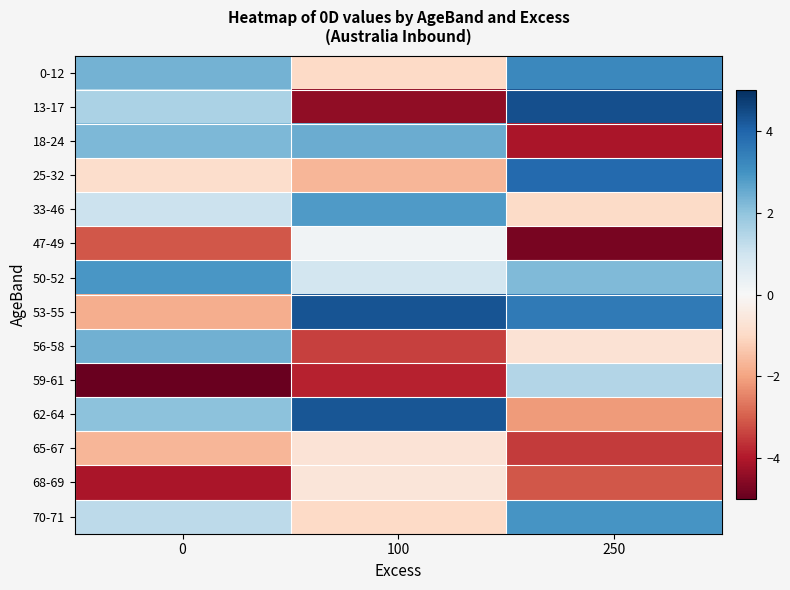

Reading right to left, list all the values displayed in this chart.

0-12: 250=3.2	100=-1.0	0=2.4
13-17: 250=4.4	100=-4.4	0=1.6
18-24: 250=-4.1	100=2.5	0=2.2
25-32: 250=3.9	100=-1.7	0=-0.9
33-46: 250=-0.9	100=2.8	0=1.1
47-49: 250=-4.7	100=0.2	0=-3.1
50-52: 250=2.2	100=0.9	0=2.9
53-55: 250=3.6	100=4.3	0=-1.8
56-58: 250=-0.7	100=-3.4	0=2.4
59-61: 250=1.5	100=-3.8	0=-4.9
62-64: 250=-2.1	100=4.3	0=2.1
65-67: 250=-3.5	100=-0.7	0=-1.7
68-69: 250=-3.1	100=-0.6	0=-4.1
70-71: 250=2.9	100=-1.0	0=1.3